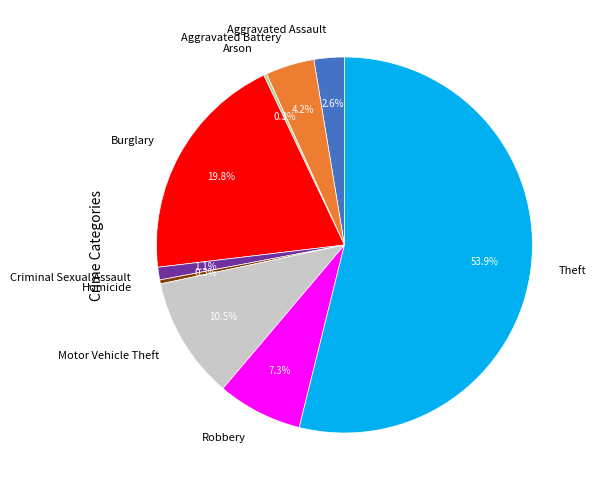

To the nearest percent, what is the combined percentage of Robbery and Motor Vehicle Theft?

18%